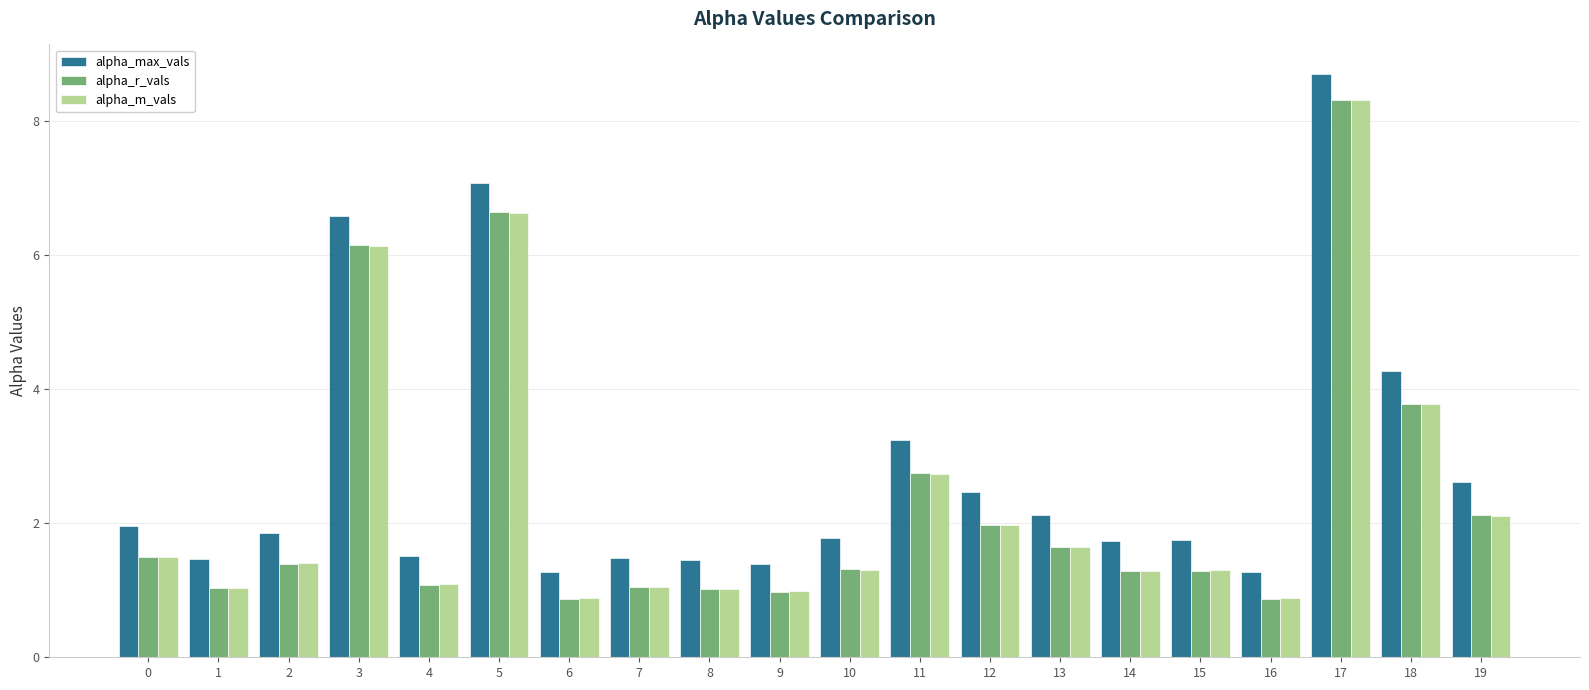

How many groups of bars are there?

20